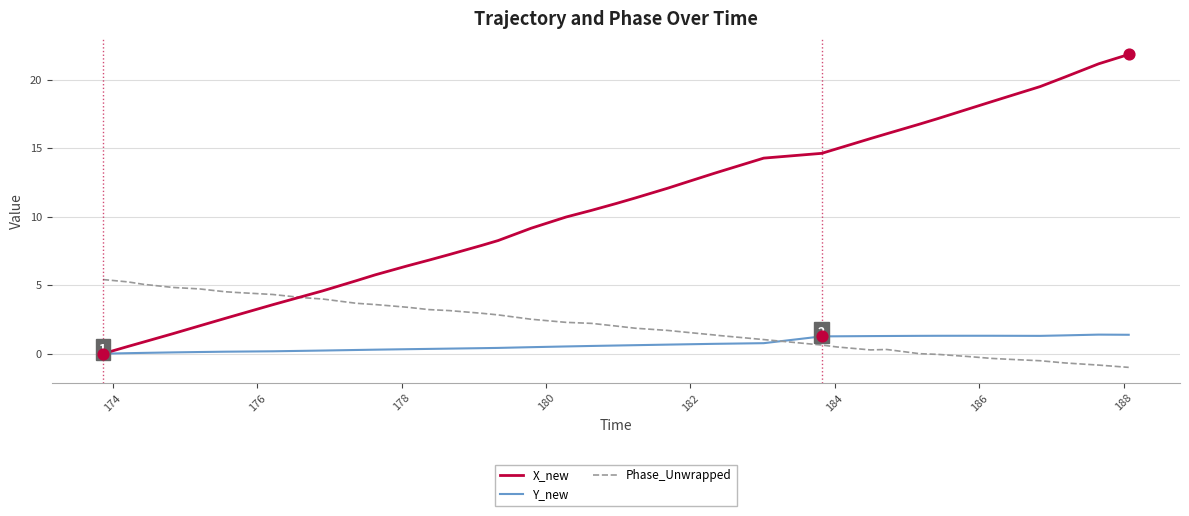

Which series has the largest total across all categories?

X_new